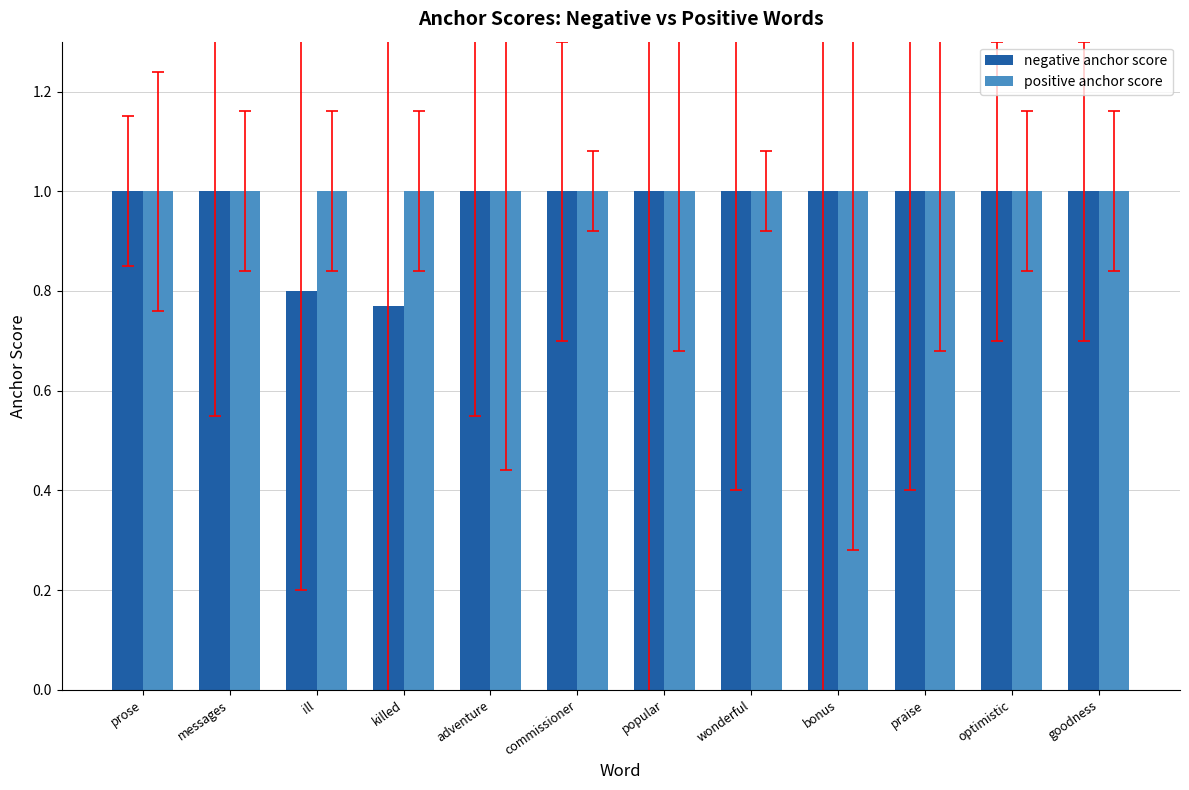

How many groups of bars are there?

12